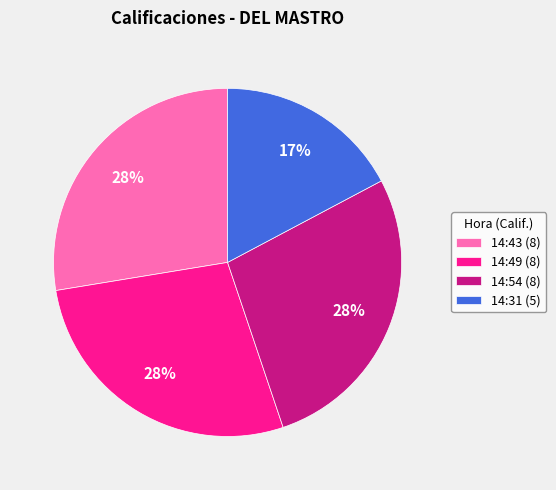

Do 14:54 (8) and 14:31 (5) together represent more than half of the pie?

No